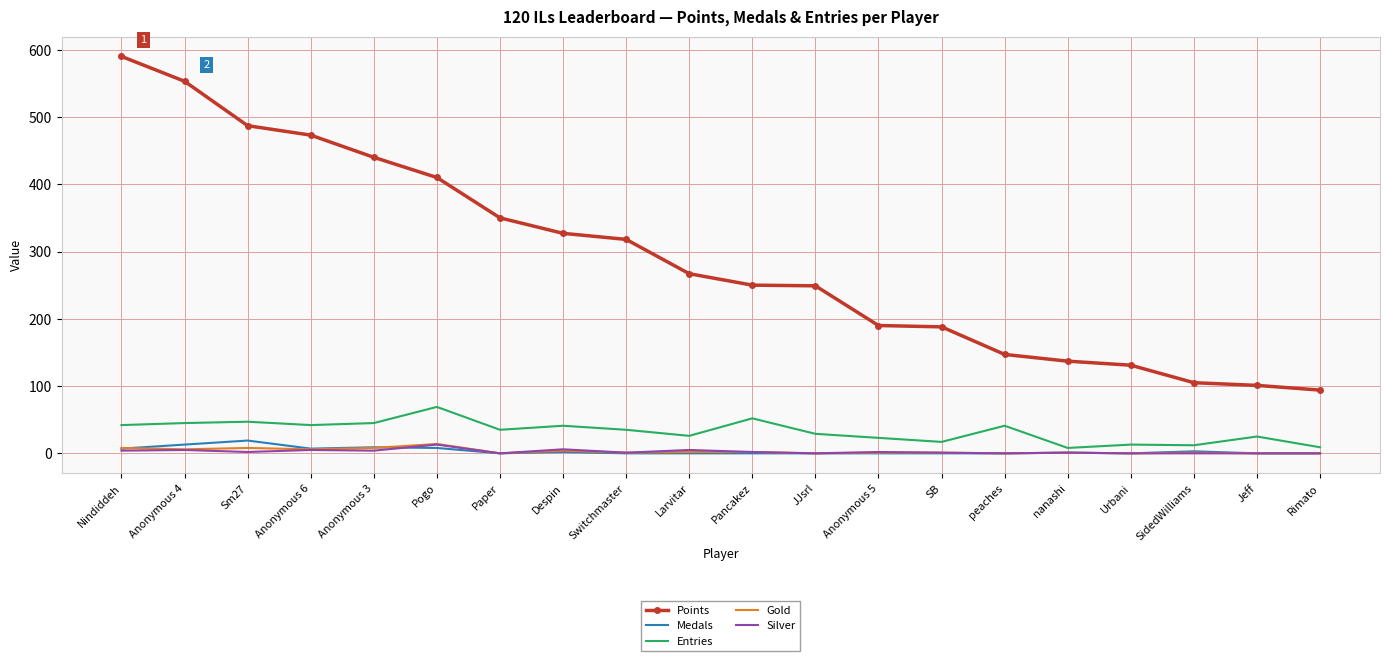

Which series has the largest total across all categories?

Points